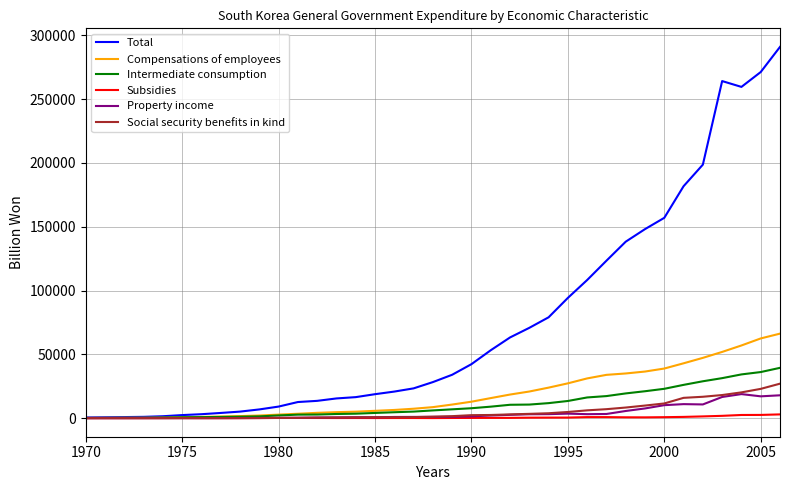

What is the lowest value of the Property income series?

4.2